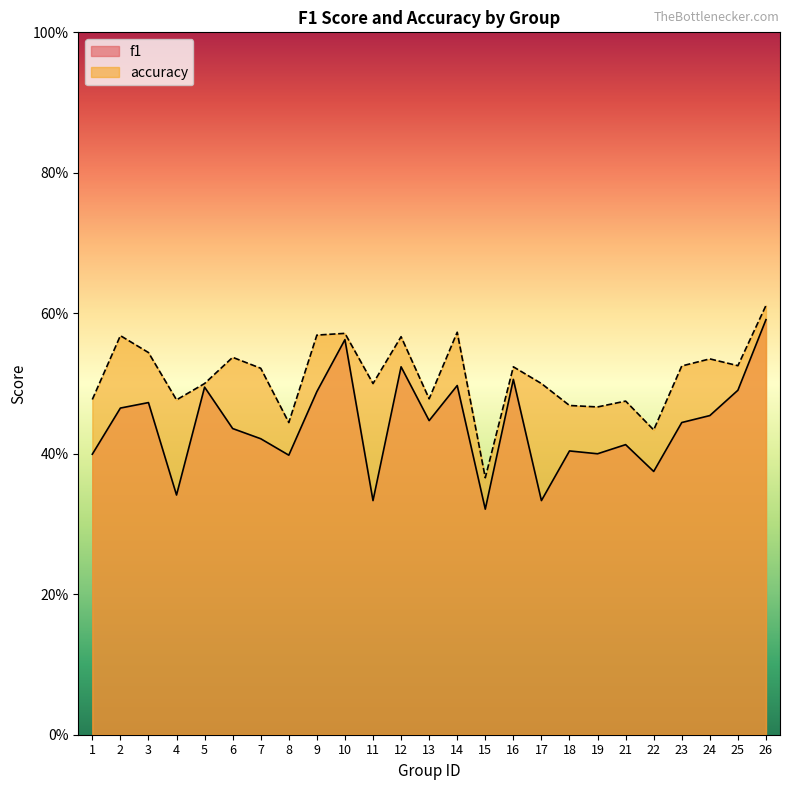

List the series in order of their overall mean, highest first.

accuracy, f1